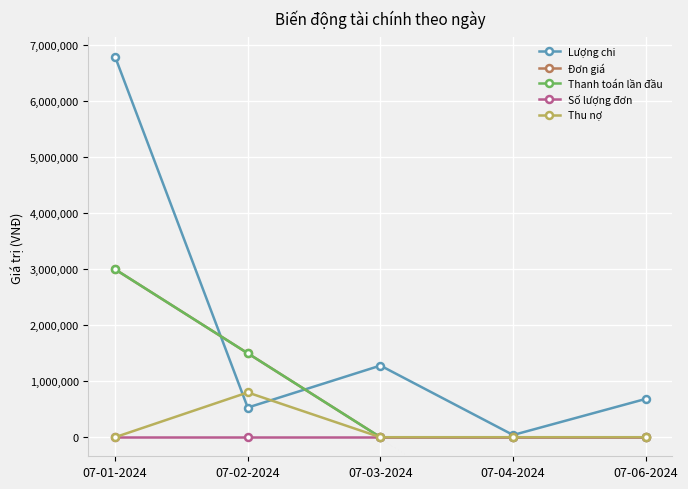

Is this an area chart (filled region under the line)?

No